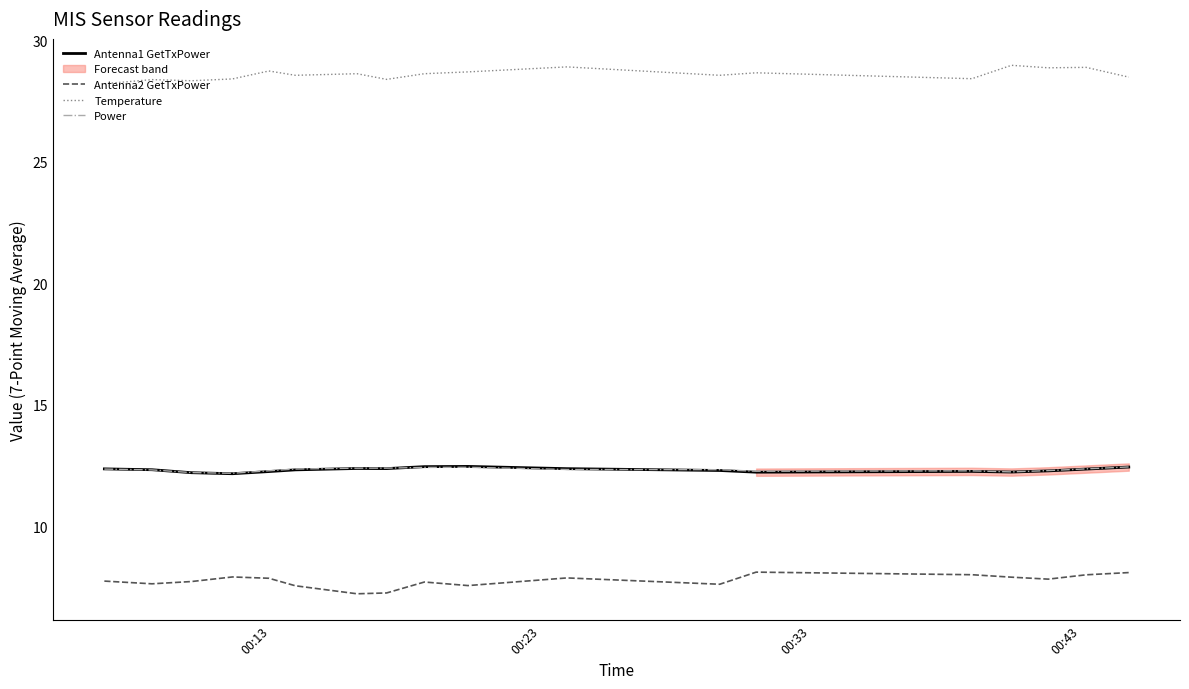

What is the maximum value for Temperature?

29.0